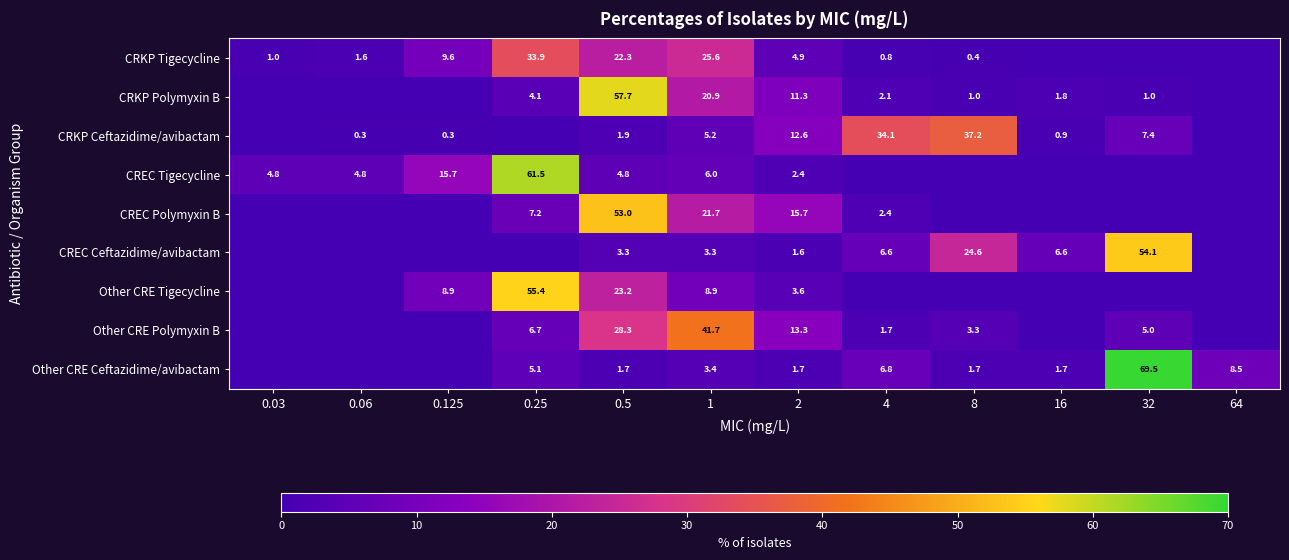

At how many categories does at least one series exceed 31?

6